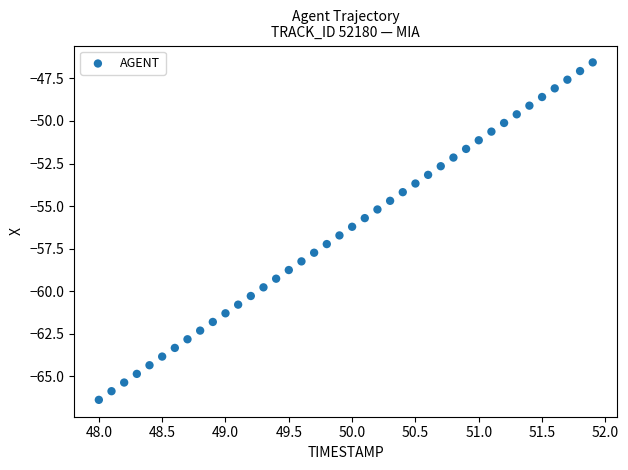

What is the range of X values (max minus min)?

3.9